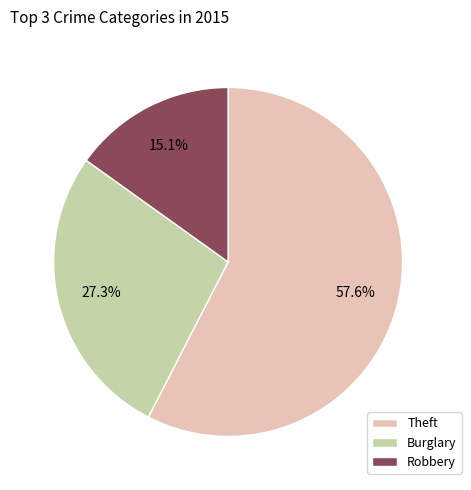

What is the total percentage of Robbery and Theft?

72.7%